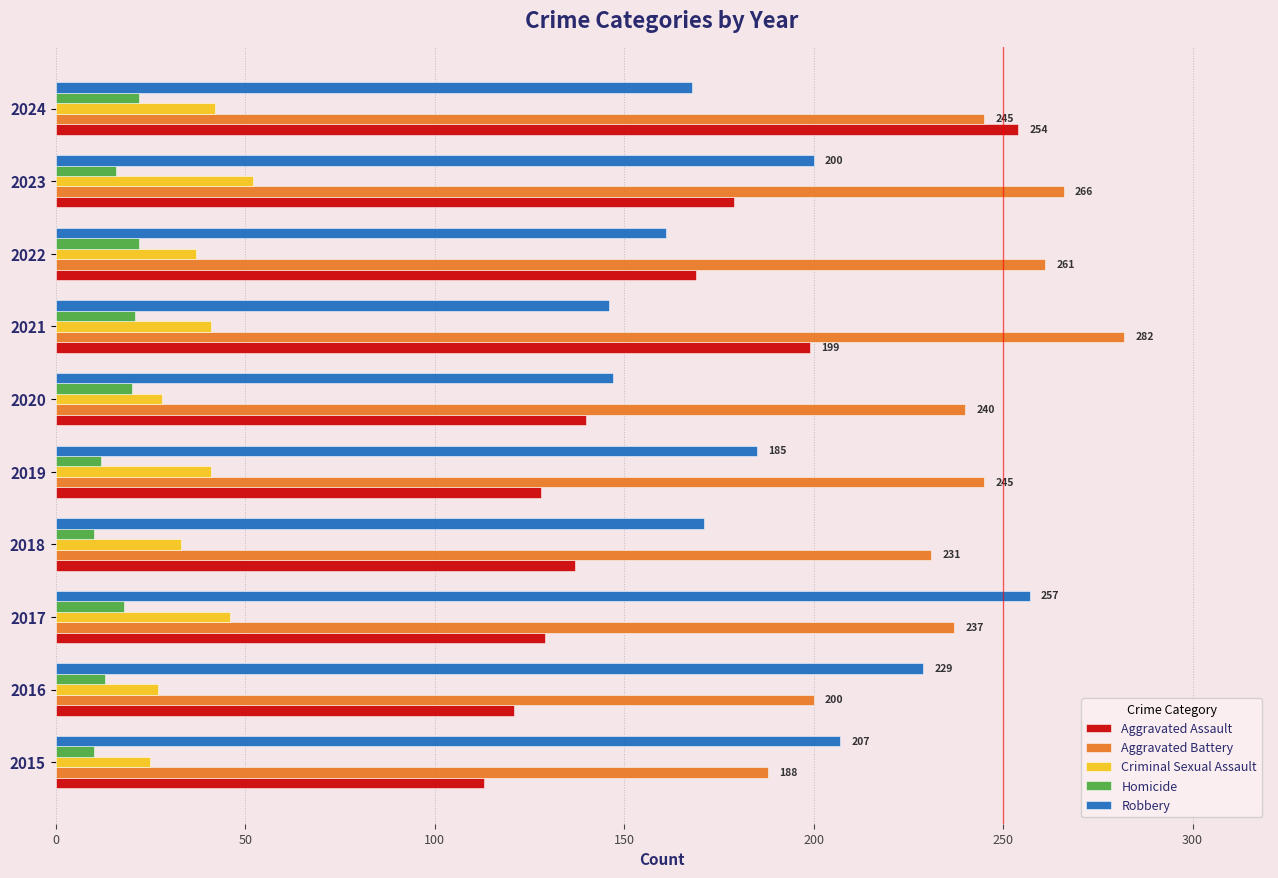

Is it true that Aggravated Battery equals 401 at 2020?

False